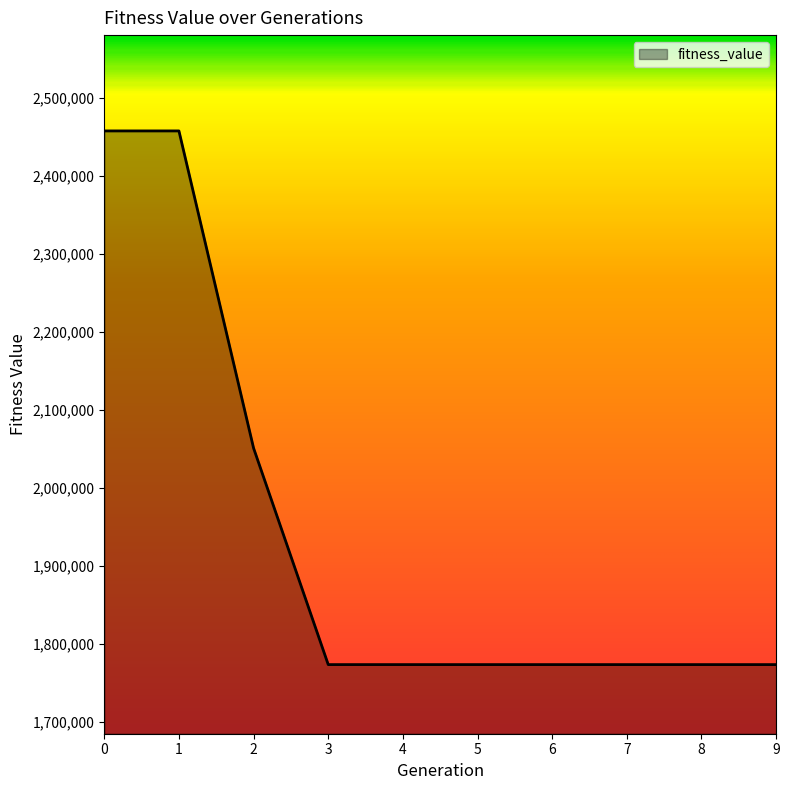

What is the maximum value shown in the chart?

2457915.4